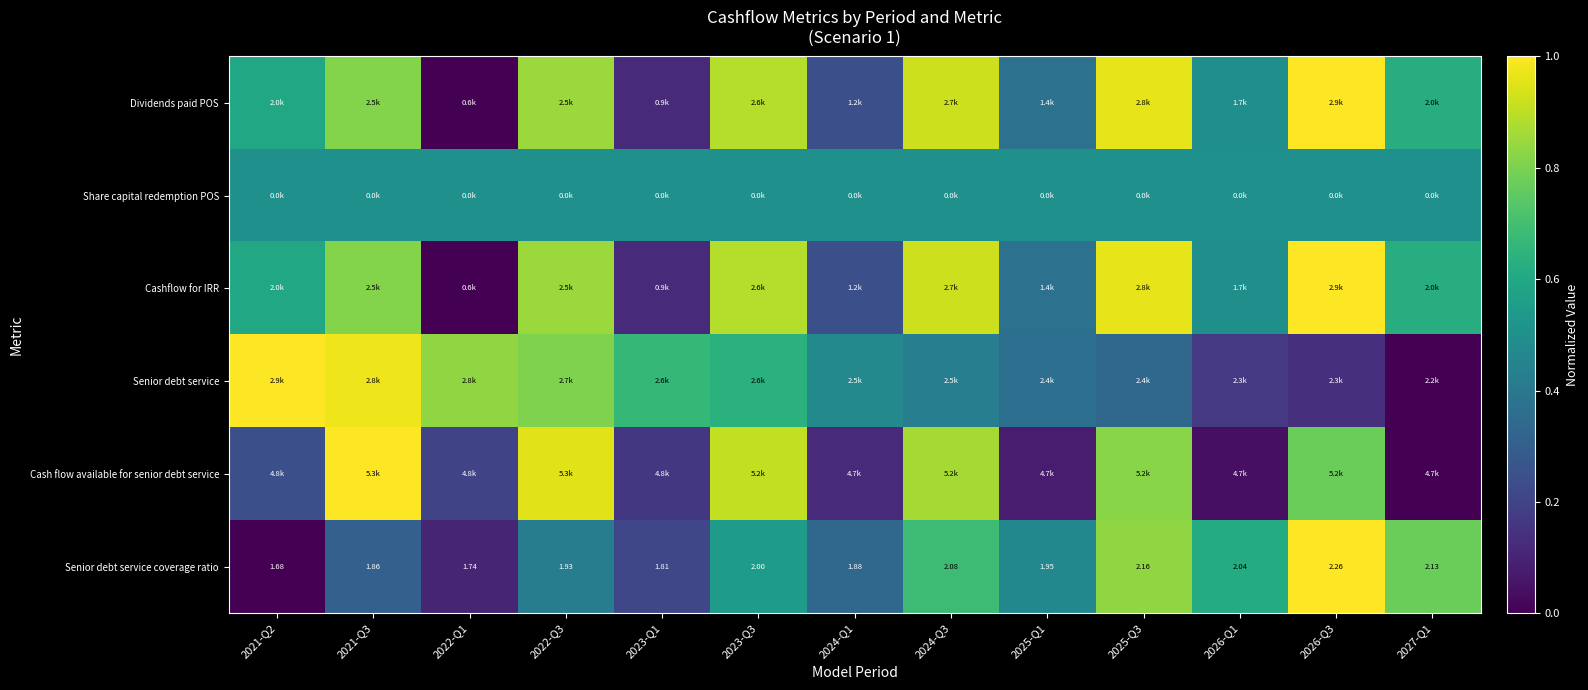

Is the value of Cash flow available for senior debt service at 2023-Q3 greater than the value of Dividends paid POS at 2021-Q2?

Yes